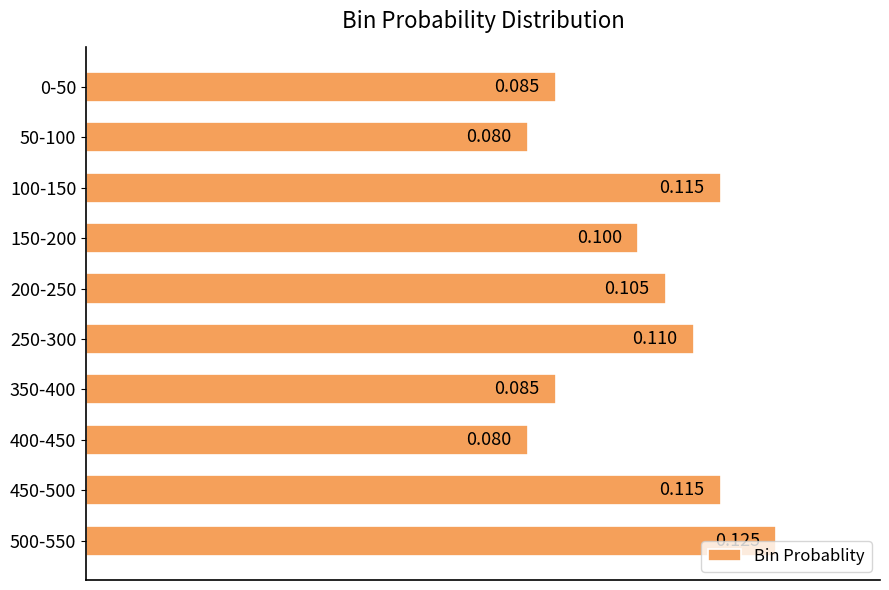

Count the number of data series in this chart.

1